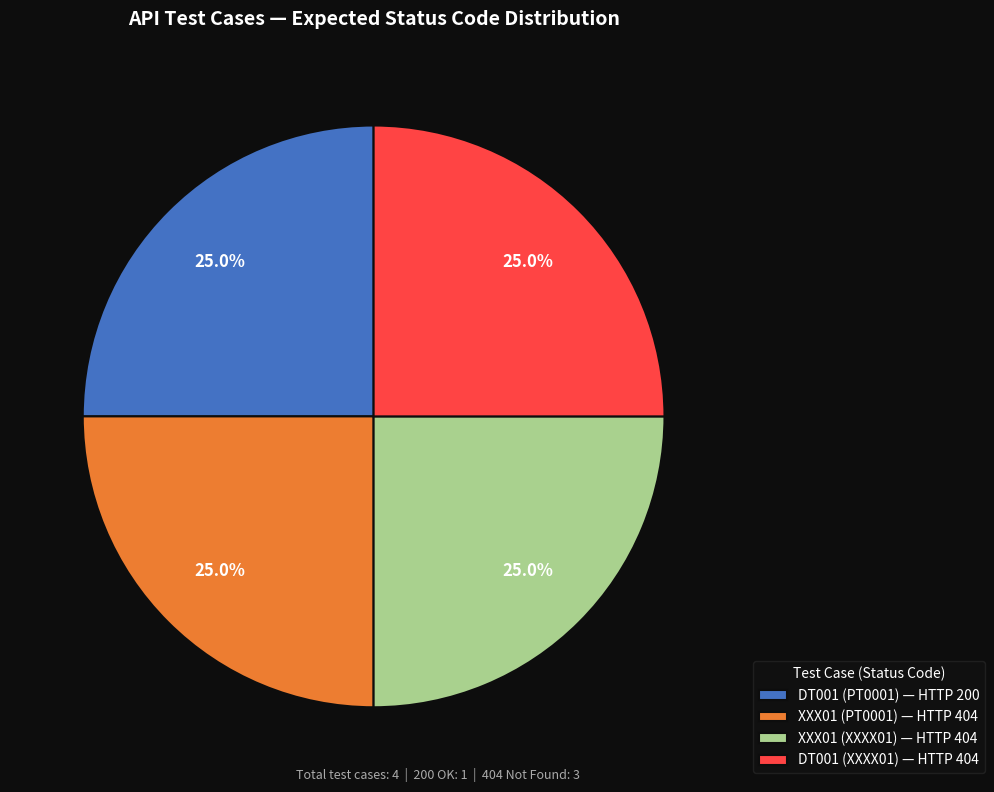

To the nearest percent, what is the average slice percentage?

25%